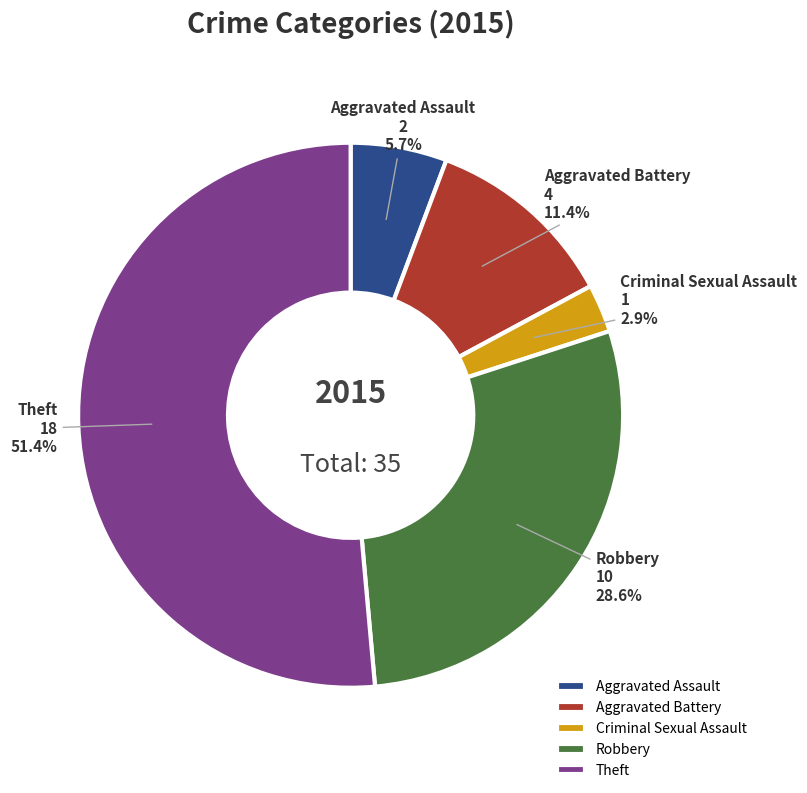

To the nearest percent, what percentage of the pie is Criminal Sexual Assault?

3%